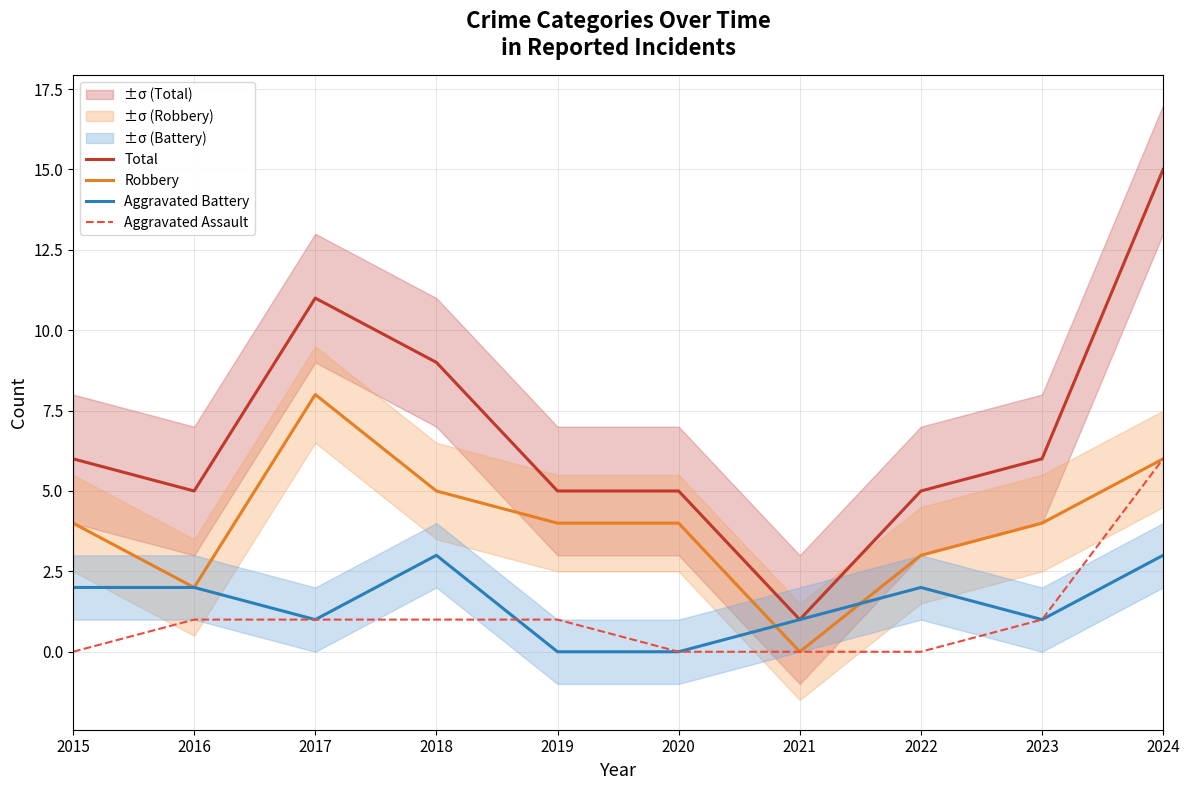

How many values in the Aggravated Assault series exceed 1?

1